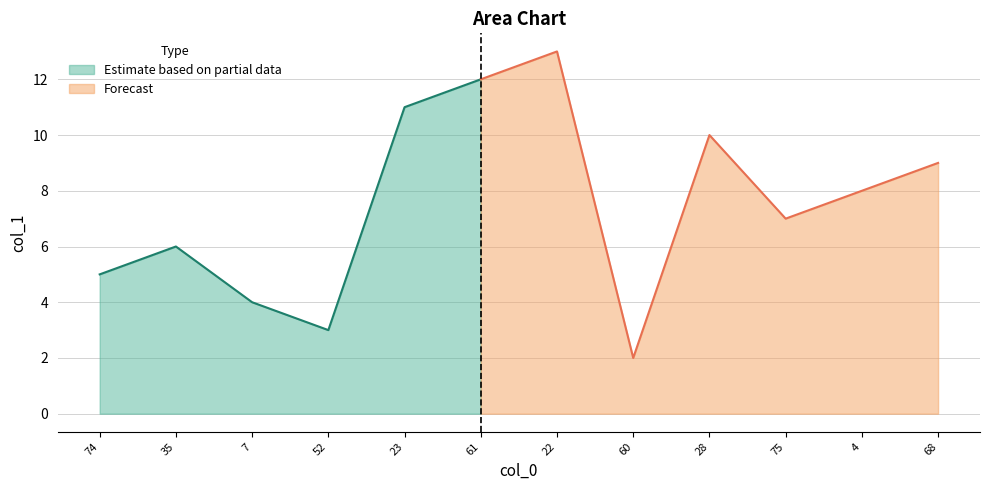

List the labels in order of value, largest first.

22, 61, 23, 28, 68, 4, 75, 35, 74, 7, 52, 60